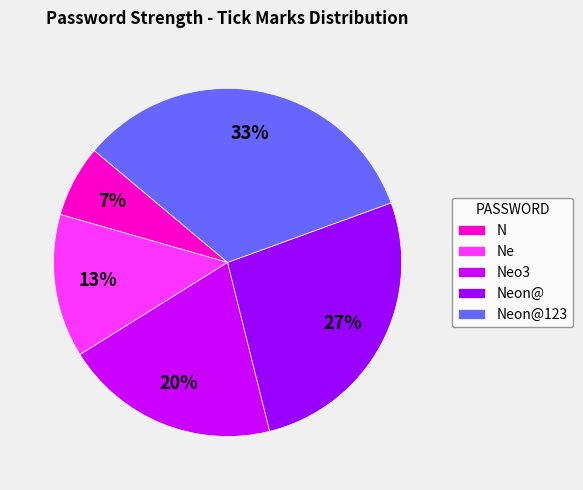

To the nearest percent, what is the average slice percentage?

20%